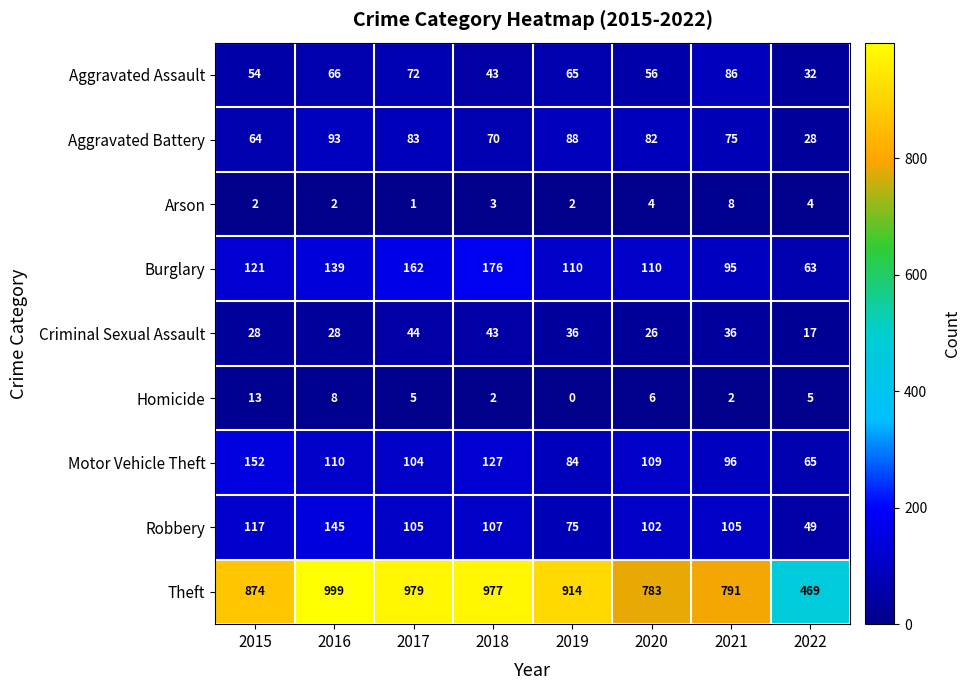

The Arson series shows 0 at 2017. True or false?

False